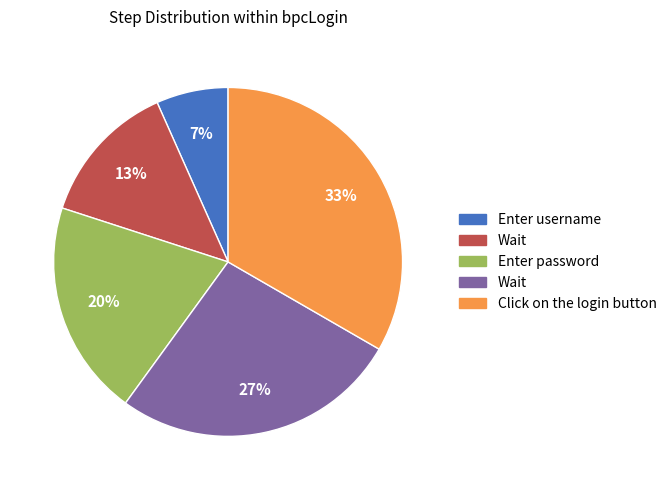

Is there any slice that represents more than half of the pie?

No